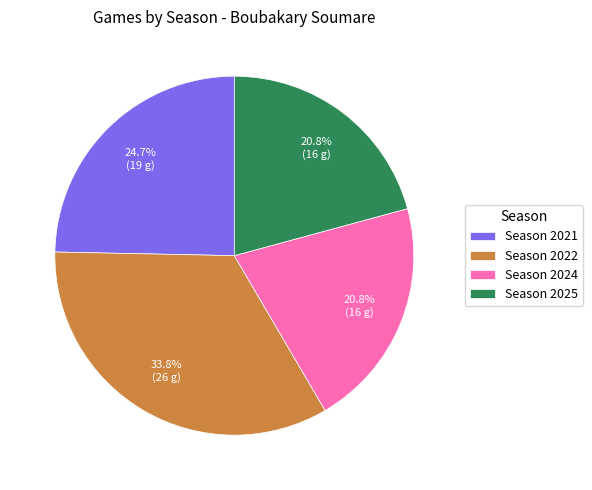

What is the ratio of the value at Season 2025 to the value at Season 2021?

0.8